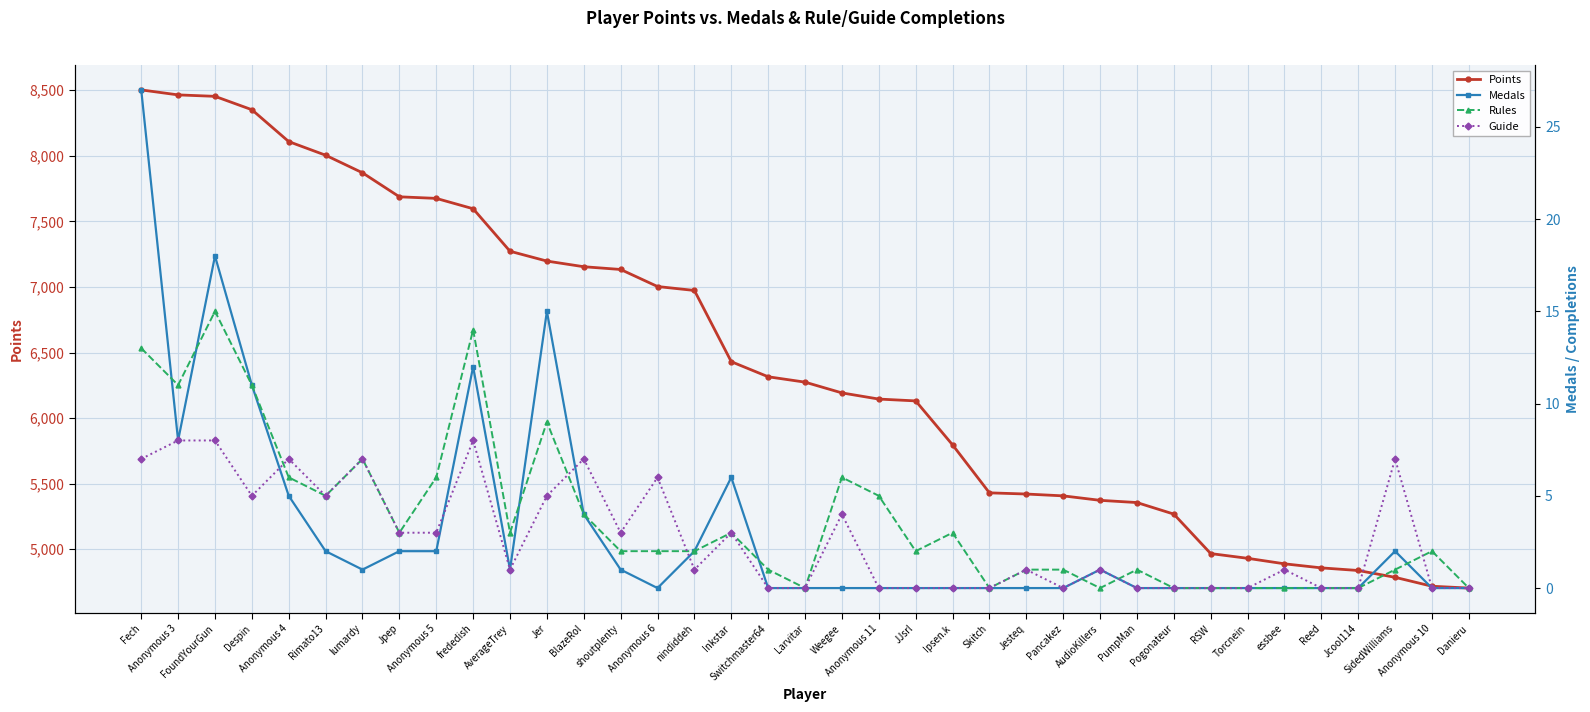

Which series changed the most between Despin and Jesteq?

Points